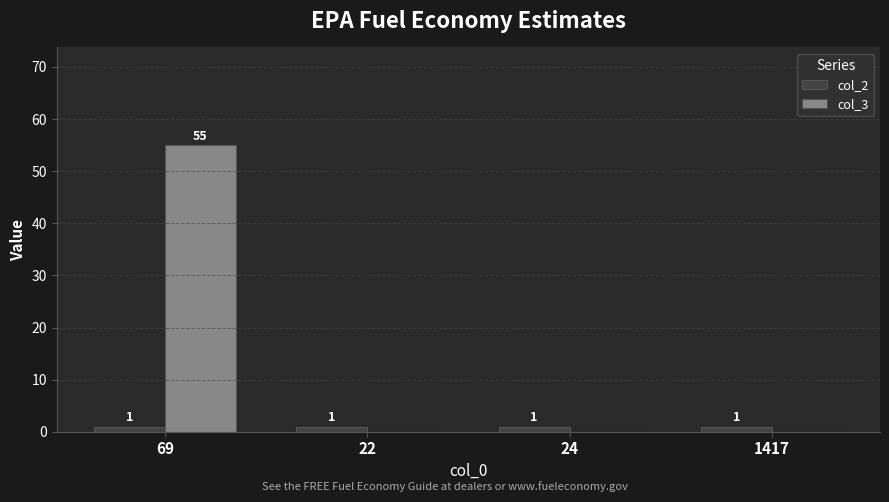

How many categories are shown in the chart?

4